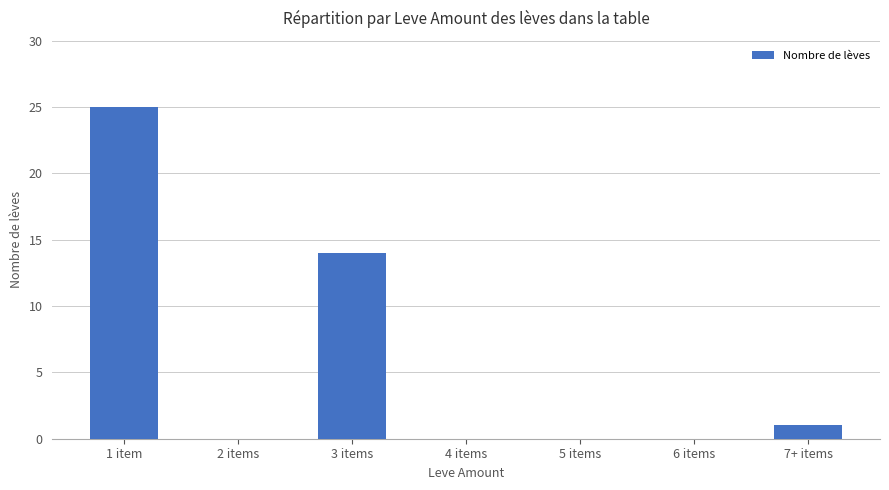

What is the sum of all values?

40